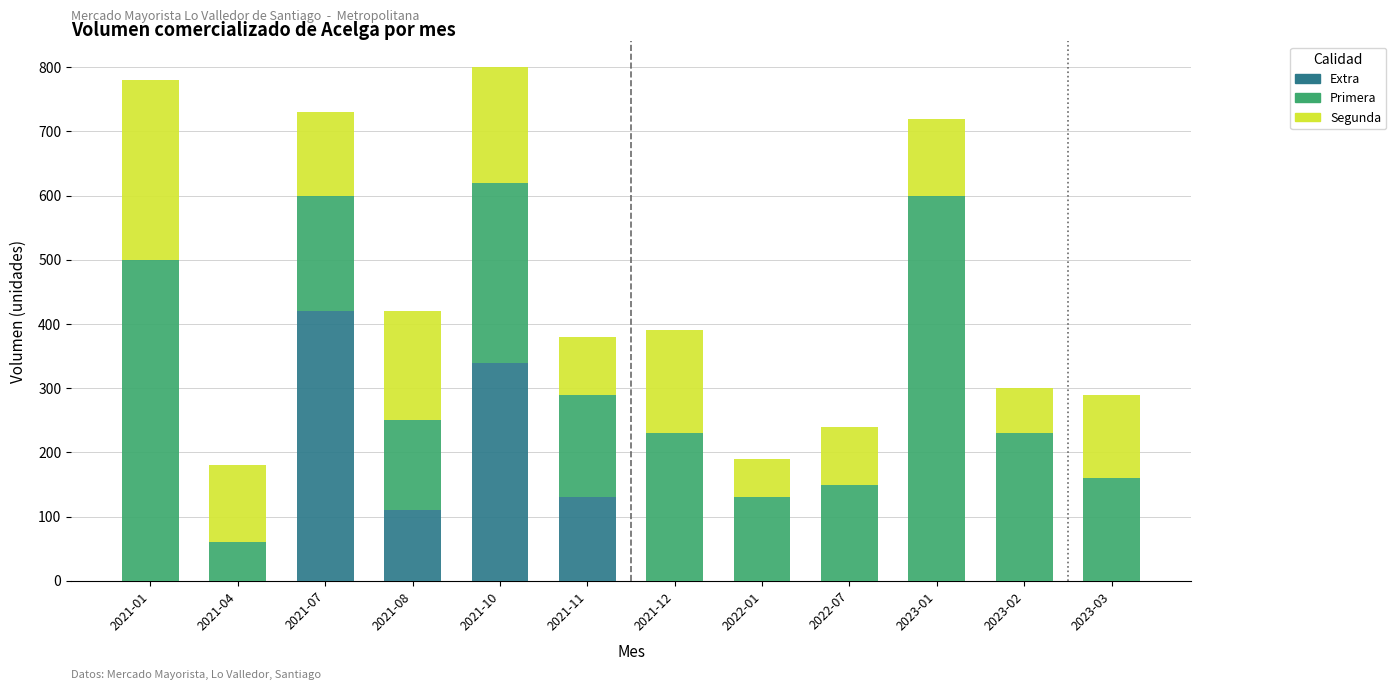

The value of Extra at 2021-07 is 420. True or false?

True